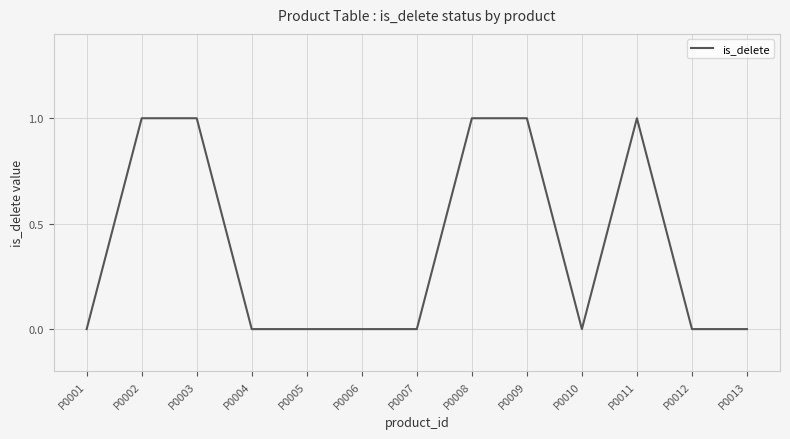

What is the difference between the second highest and second lowest values?

1